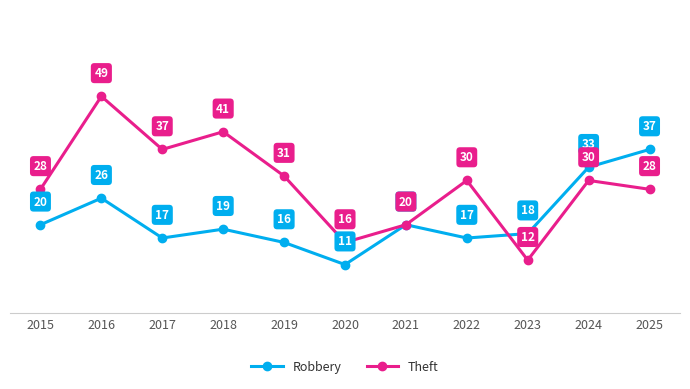

The value of Robbery at 2021 is 30. True or false?

False